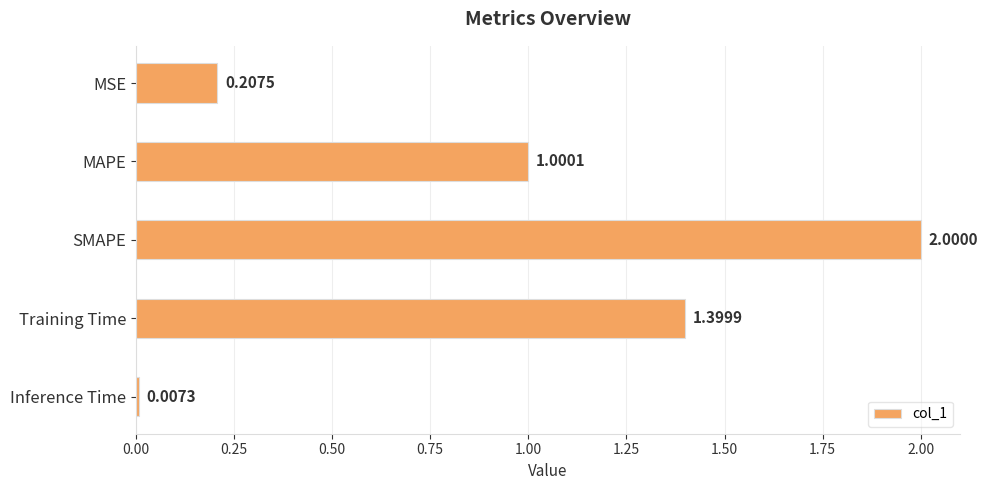

What is the label of the 3rd bar from the top?

SMAPE